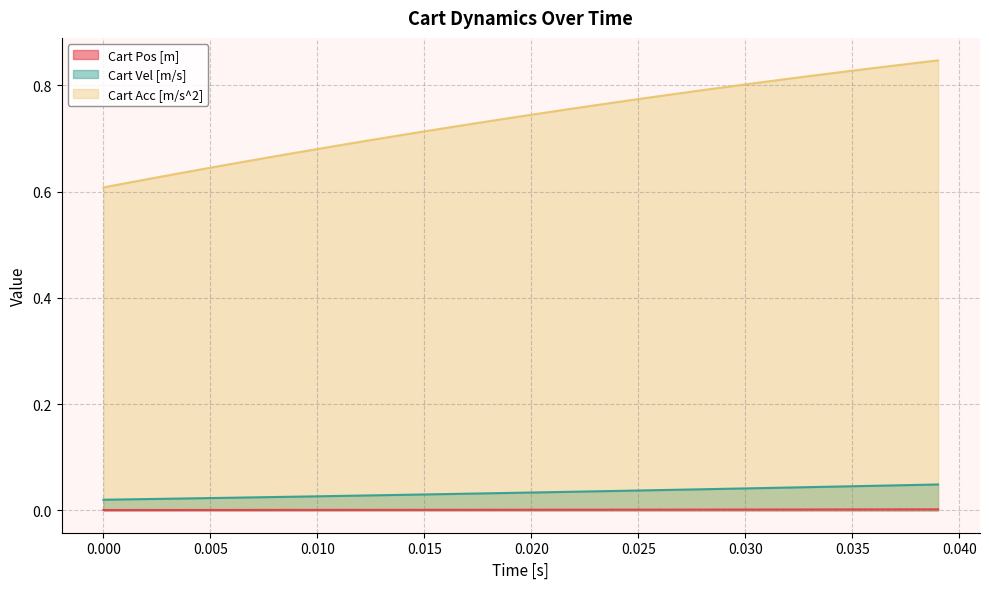

Which series has the largest total across all categories?

Cart Acc [m/s^2]